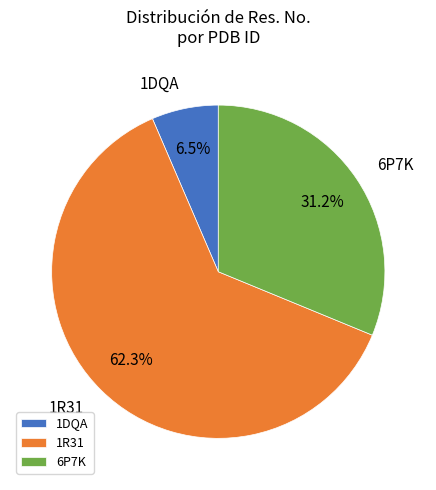

To the nearest percent, what is the combined percentage of 1DQA and 6P7K?

38%